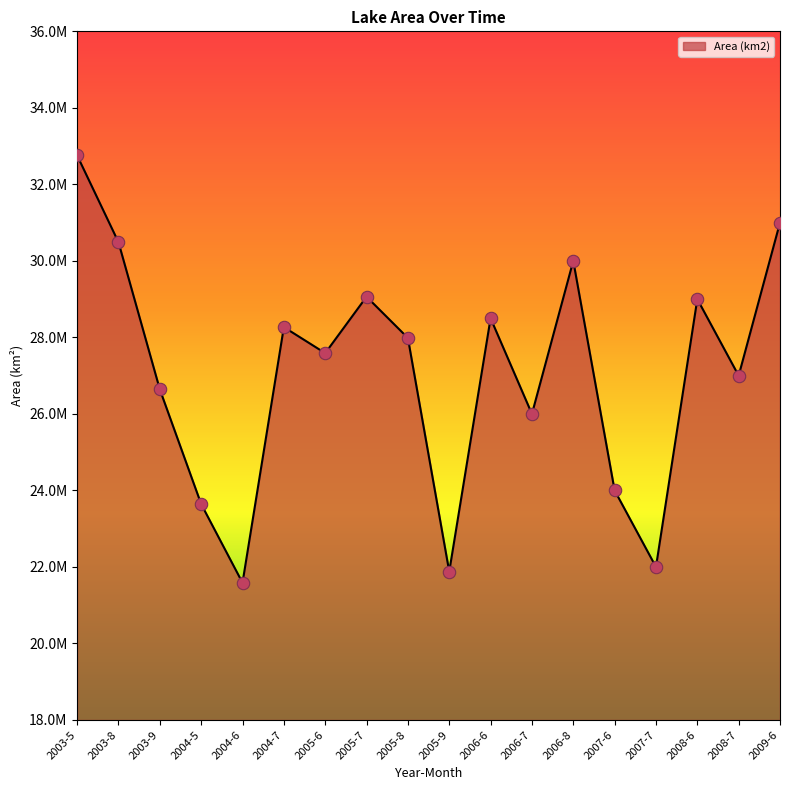

Does the chart have visible grid lines?

No